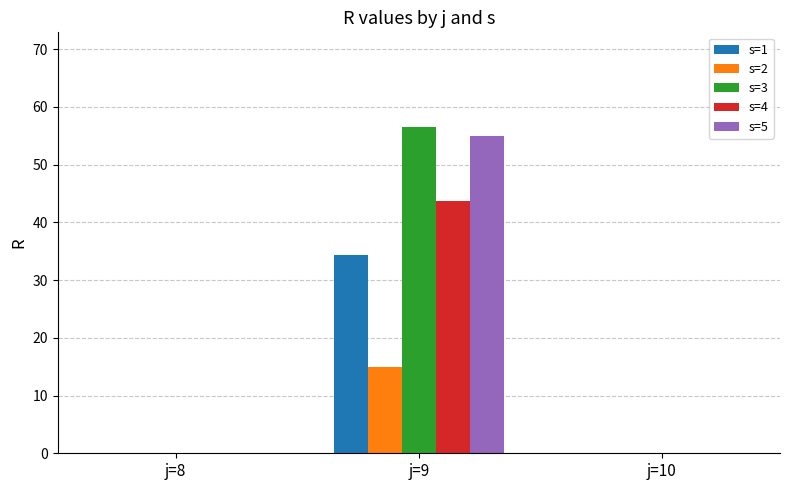

At which label does s=3 reach its peak?

j=9